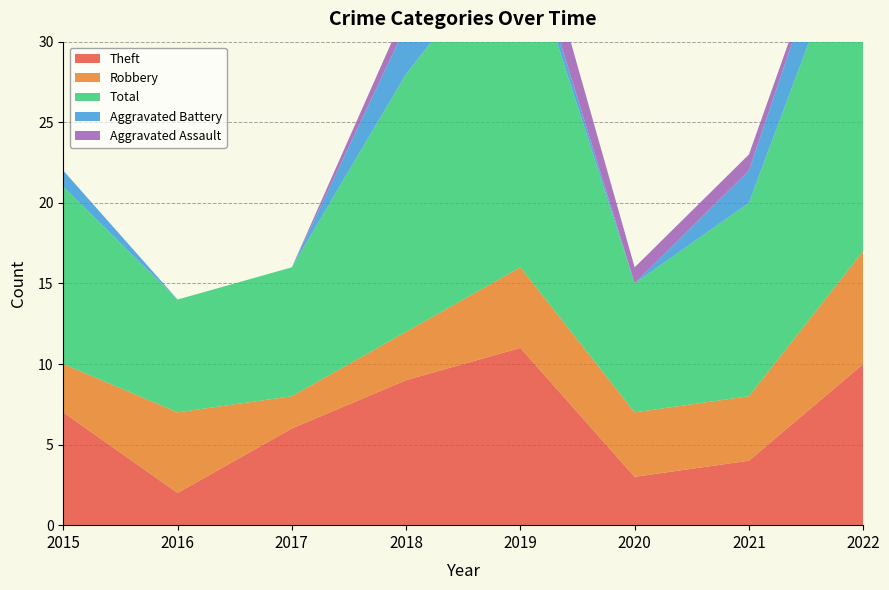

Reading left to right, list all the values displayed in this chart.

Theft: 2015=7	2016=2	2017=6	2018=9	2019=11	2020=3	2021=4	2022=10
Robbery: 2015=3	2016=5	2017=2	2018=3	2019=5	2020=4	2021=4	2022=7
Total: 2015=11	2016=7	2017=8	2018=16	2019=21	2020=8	2021=12	2022=22
Aggravated Battery: 2015=1	2016=0	2017=0	2018=3	2019=1	2020=0	2021=2	2022=4
Aggravated Assault: 2015=0	2016=0	2017=0	2018=1	2019=3	2020=1	2021=1	2022=0